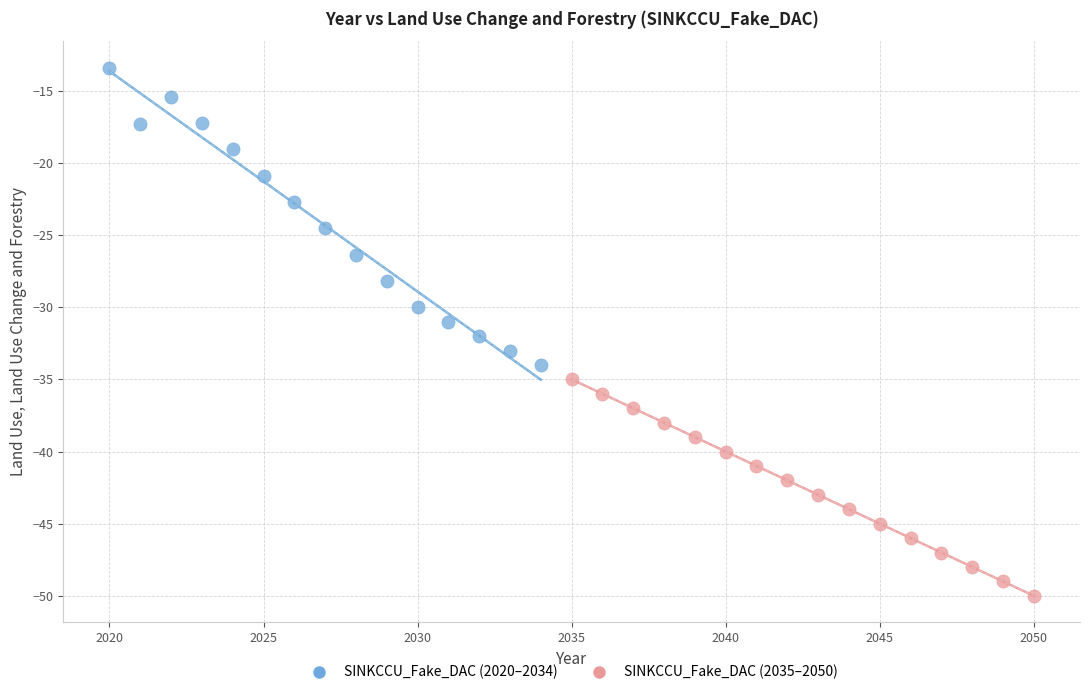

Which series reaches the minimum Y coordinate?

SINKCCU_Fake_DAC (2035–2050)